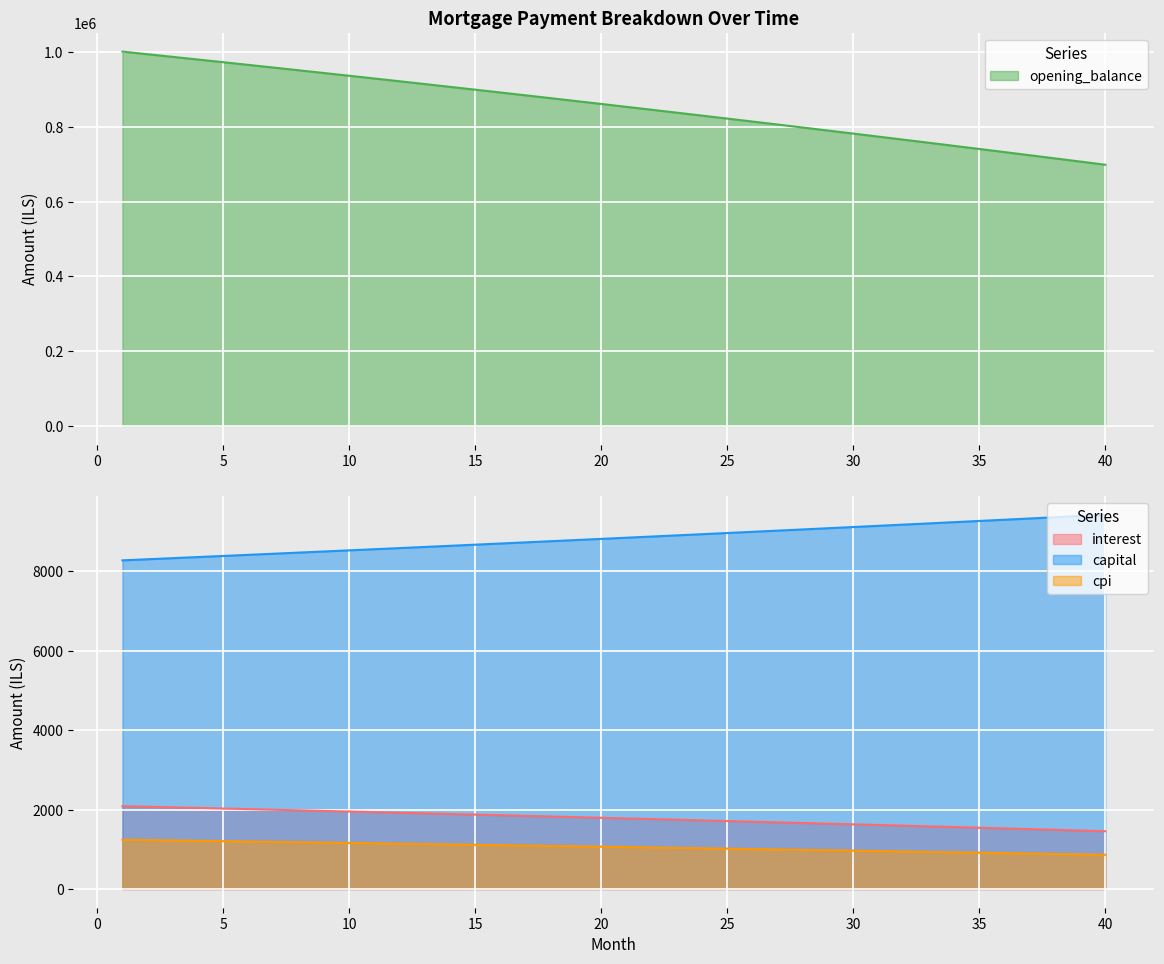

True or false: opening_balance and capital intersect in this chart.

False